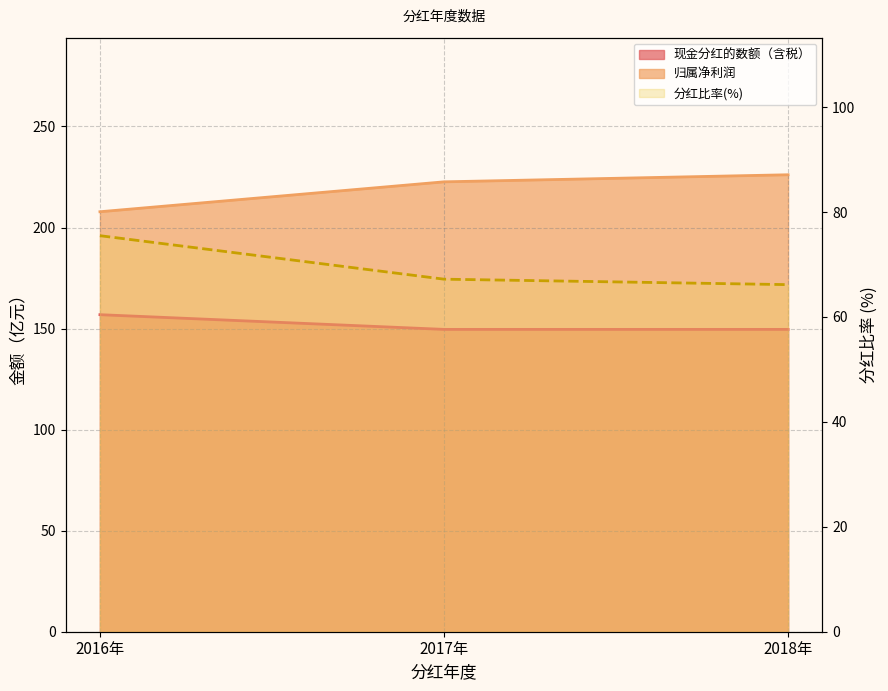

Reading left to right, list all the values displayed in this chart.

现金分红的数额（含税）: 156.9	149.6	149.6
归属净利润: 207.8	222.6	226.1
分红比率(%): 75.5	67.2	66.2